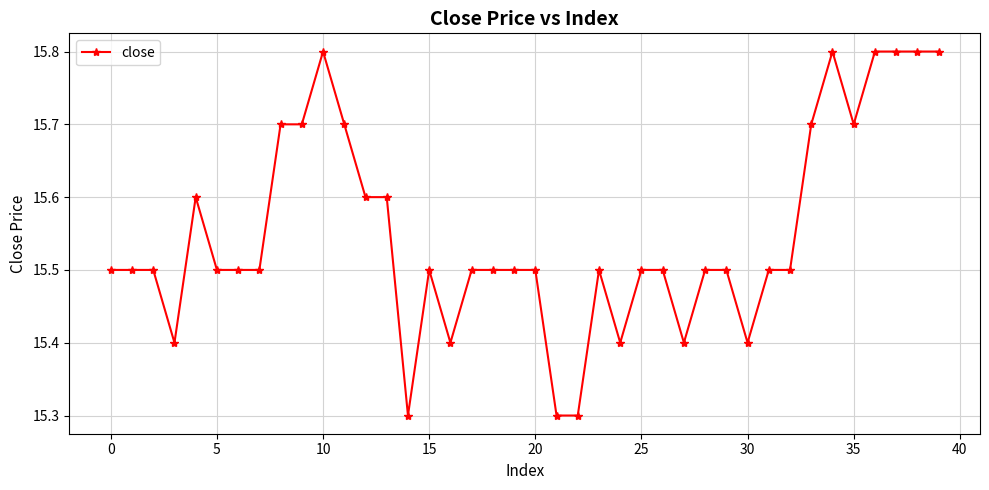

What is the average value?

15.6